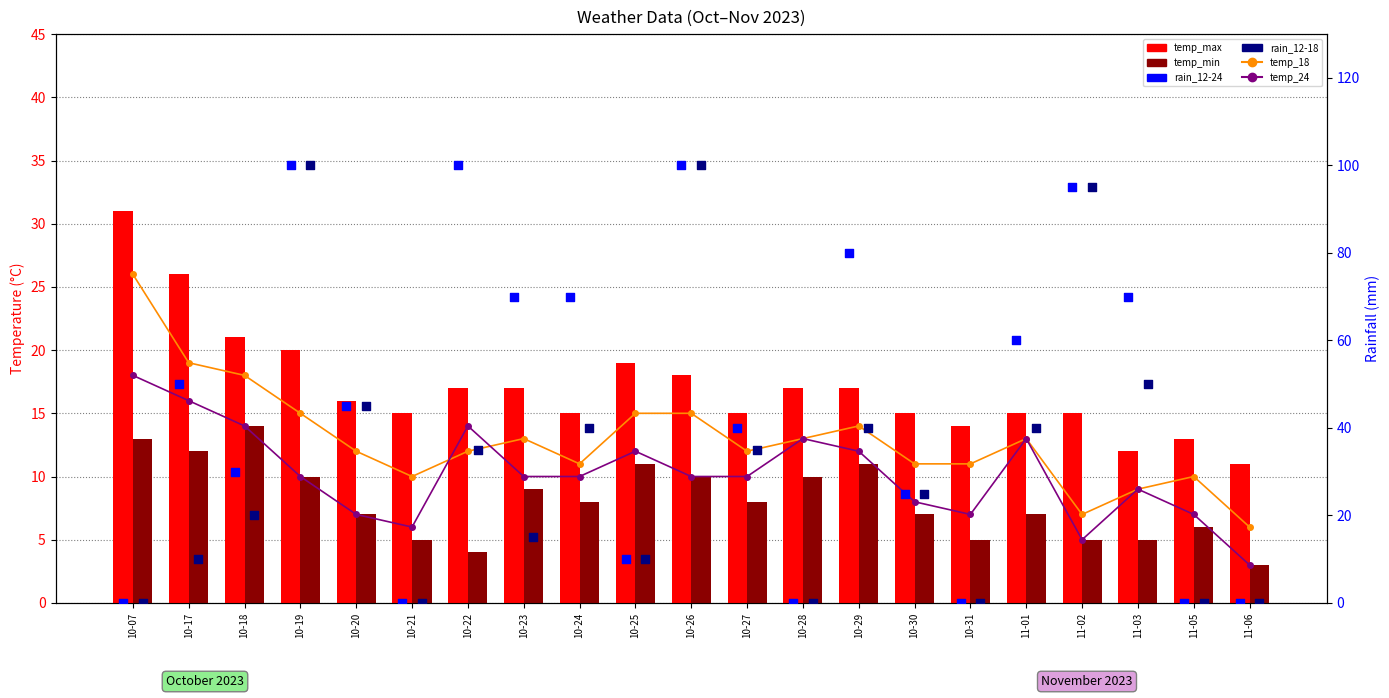

Which series has the largest total across all categories?

rain_12-24